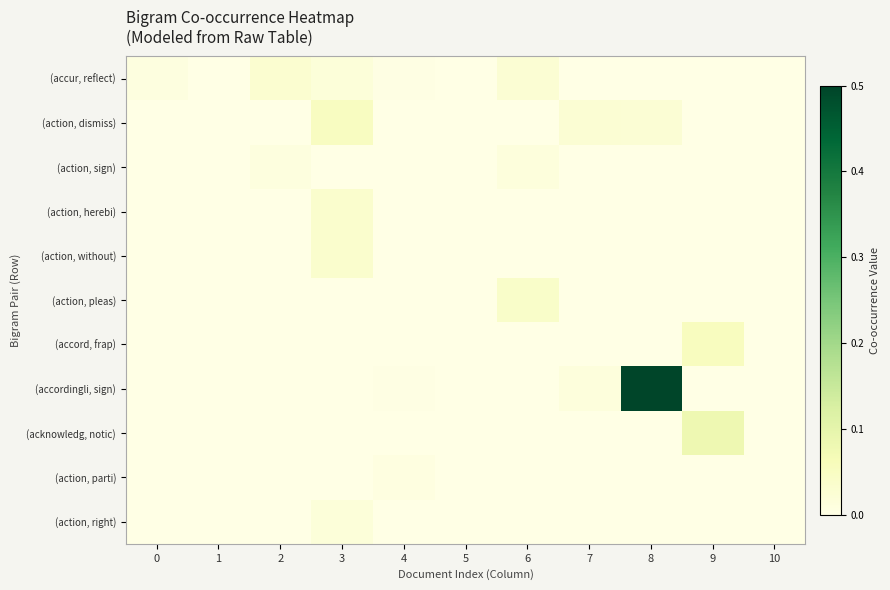

How many categories are shown in the chart?

11